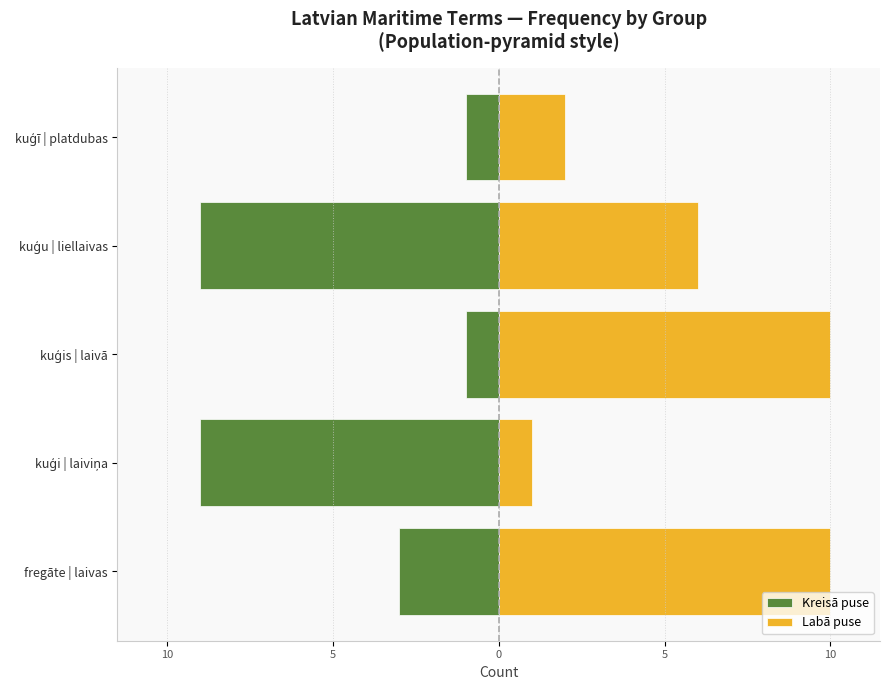

True or false: Labā puse has a value of 3 at kuģis | laivā.

False